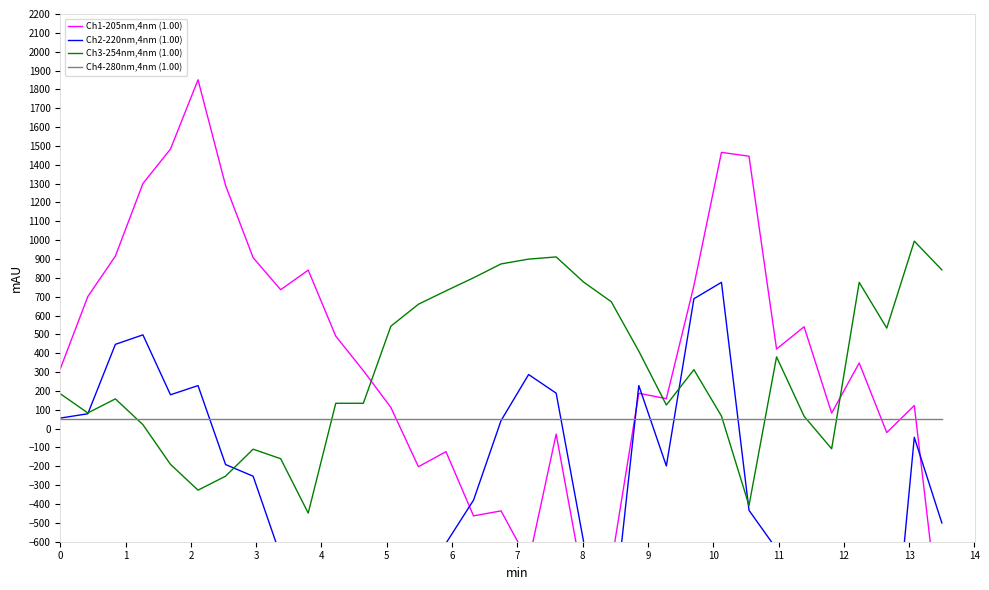

At which category does Ch3-254nm,4nm (1.00) reach its first local valley?

1